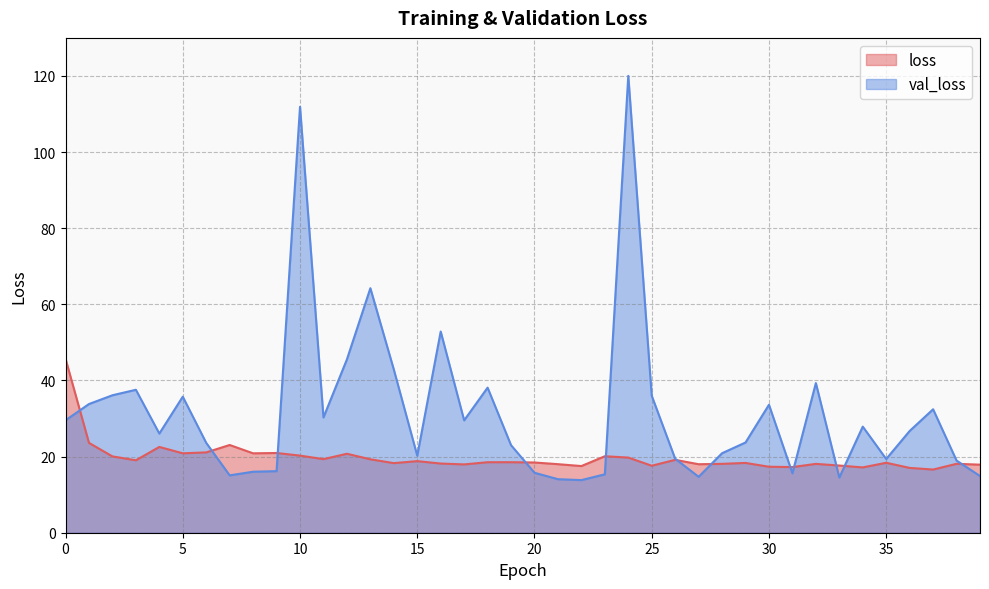

At which category is the sum across all series the highest?

24